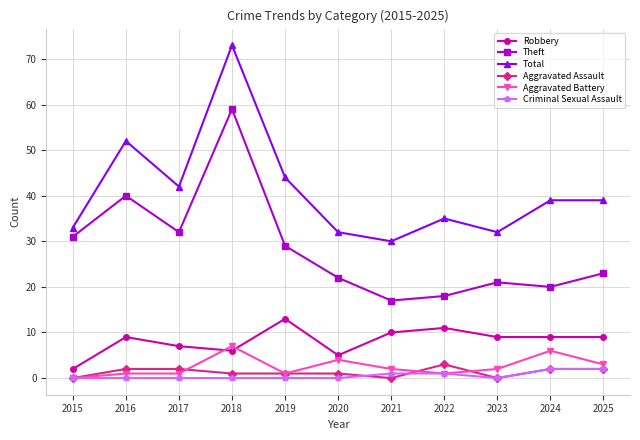

Does the chart have visible grid lines?

Yes